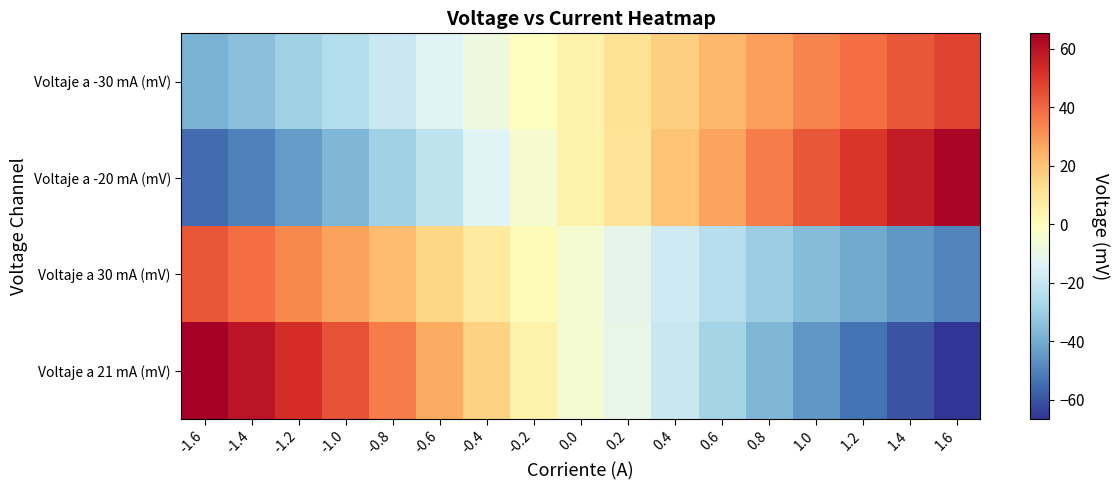

What is the minimum value shown in the chart?

-66.5